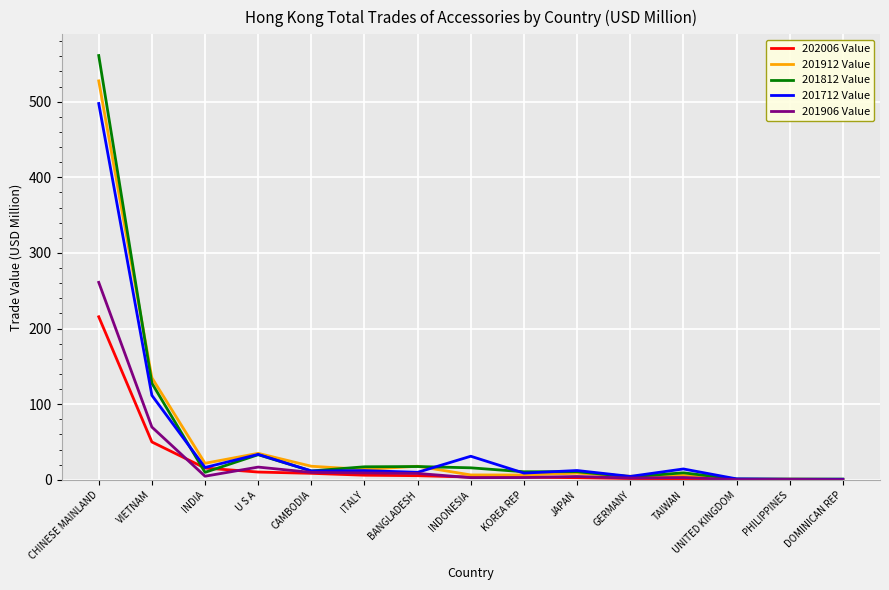

How many values in the 201812 Value series are below 10?

6